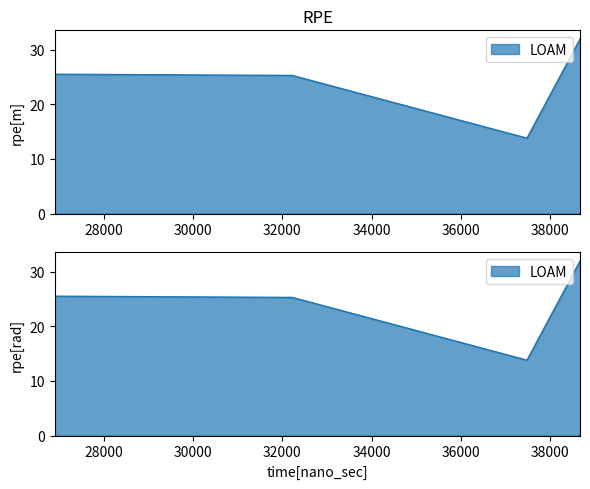

True or false: the data has more than 1 interior local peaks.

False